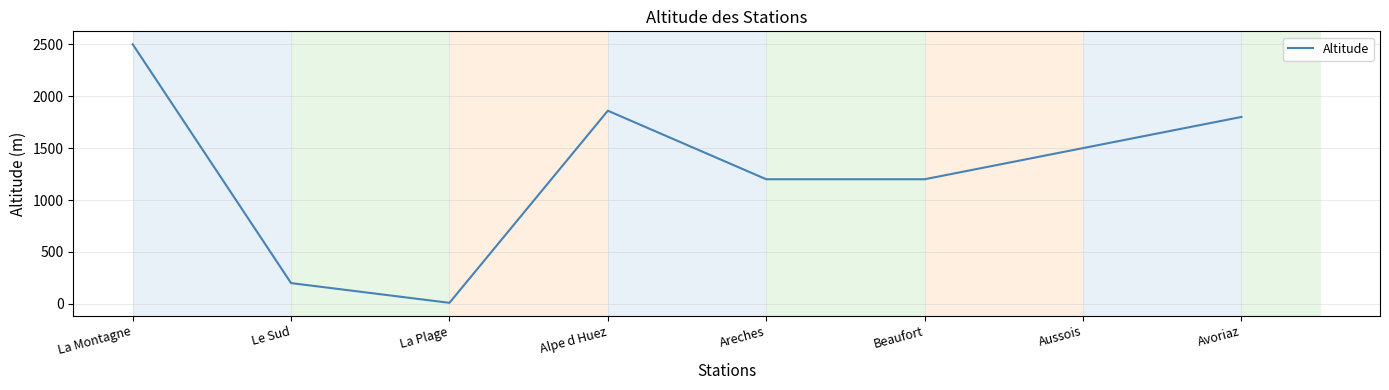

What is the difference between the values at La Montagne and Avoriaz?

700